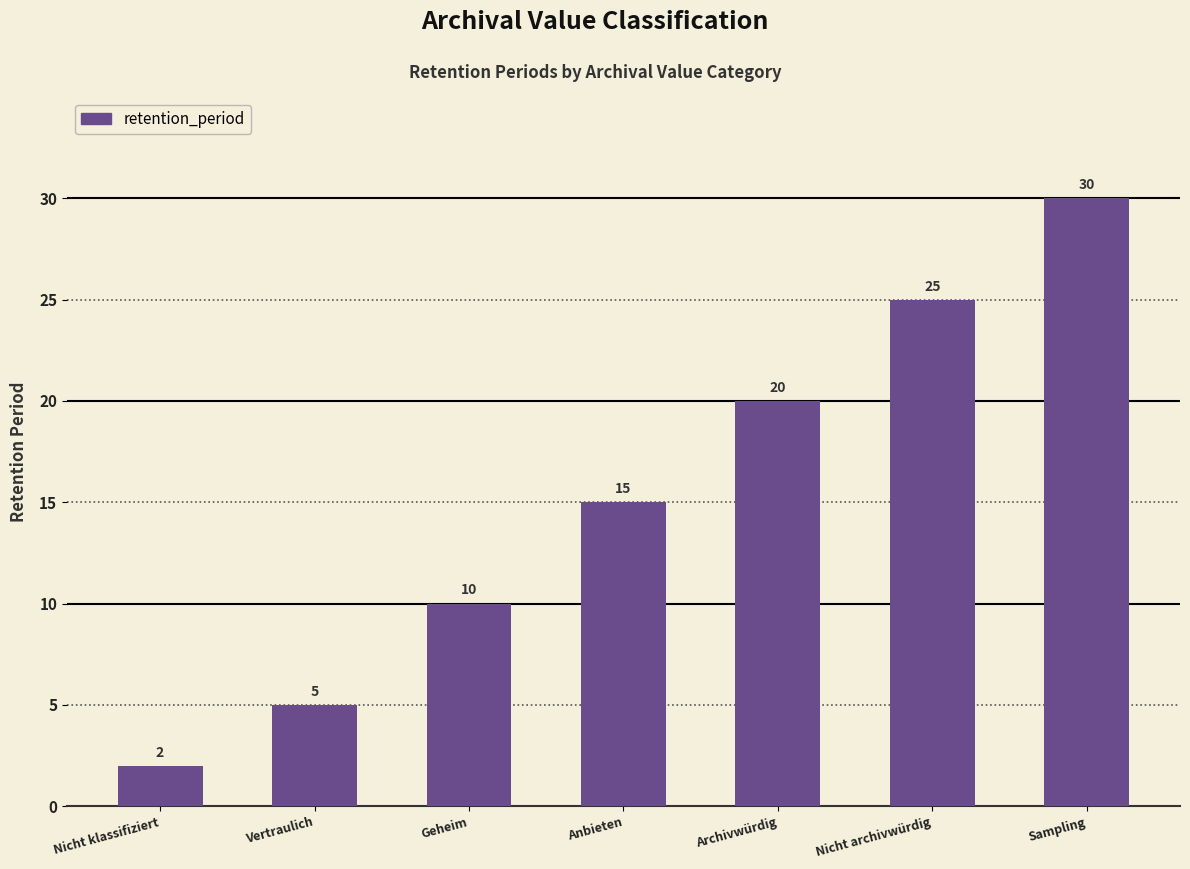

What is the label of the 1st bar from the right?

Sampling